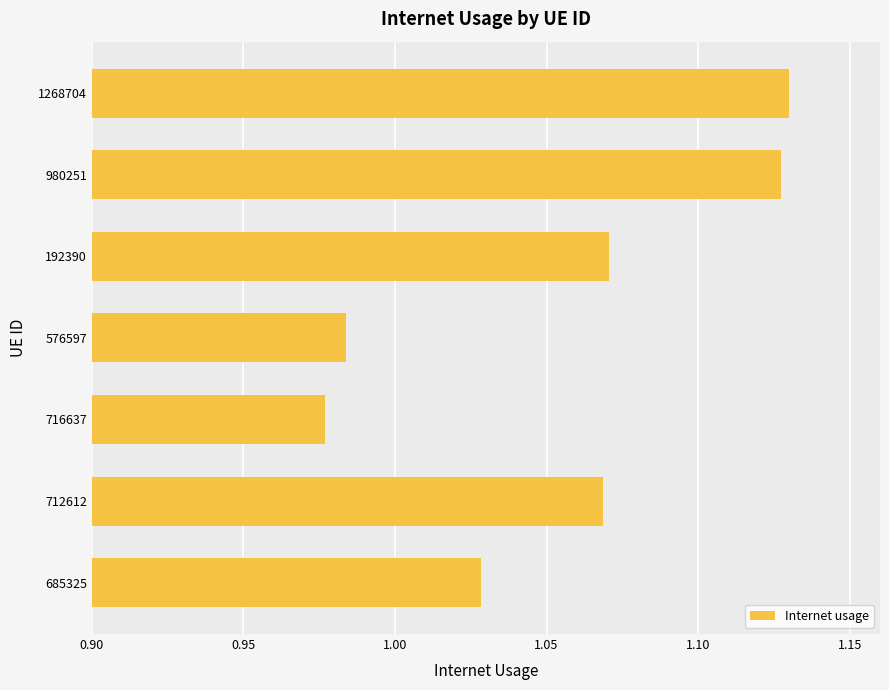

Which label corresponds to the smallest value in the chart?

716637